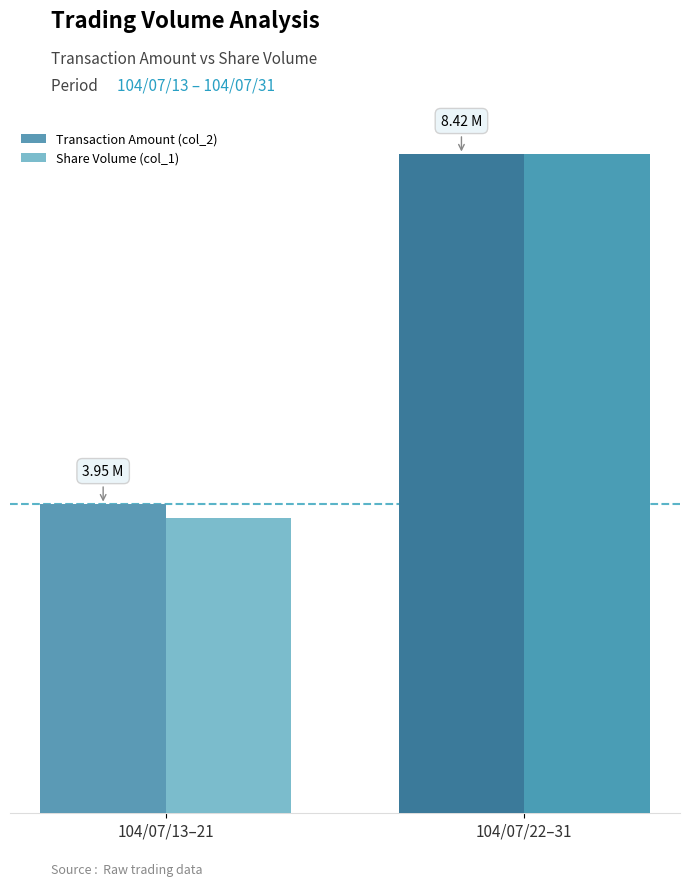

Which has a higher value, 104/07/13–21 or 104/07/22–31?

104/07/22–31